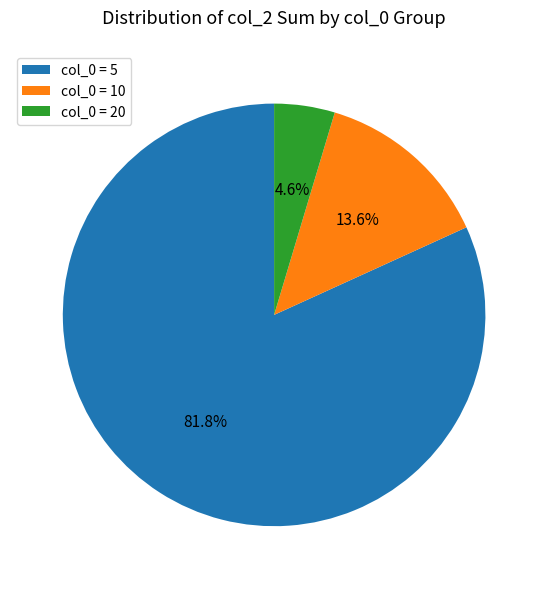

Rank the categories by value from lowest to highest.

col_0 = 20, col_0 = 10, col_0 = 5